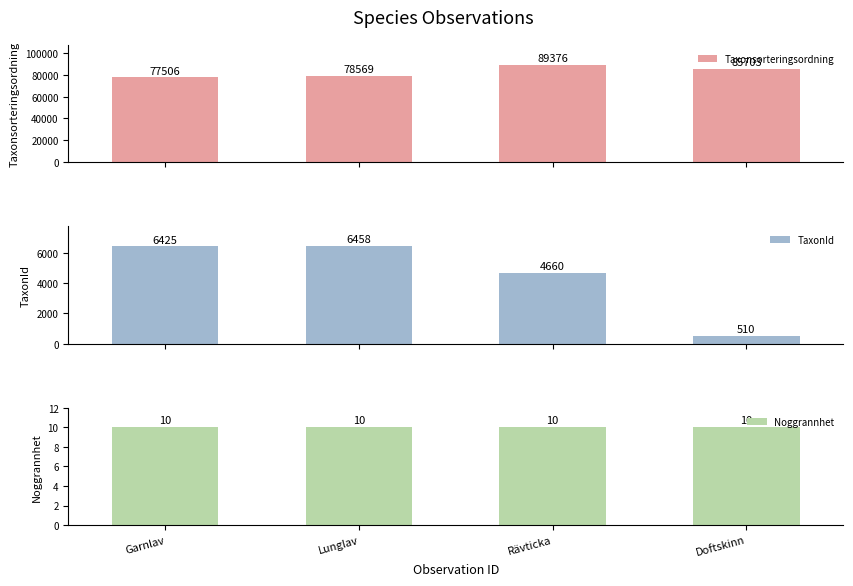

Reading left to right, transcribe all the data shown in this chart.

Taxonsorteringsordning: 77506	78569	89376	85703
TaxonId: 6425	6458	4660	510
Noggrannhet: 10	10	10	10